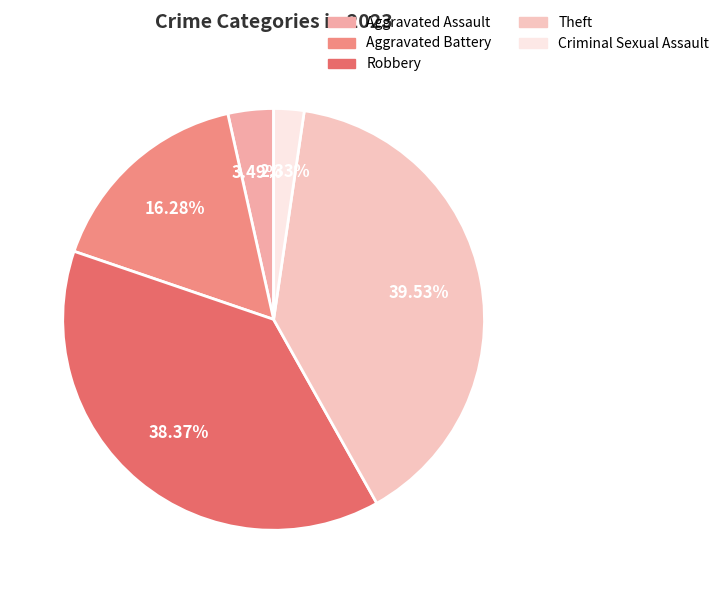

Between Theft and Robbery, which is larger?

Theft